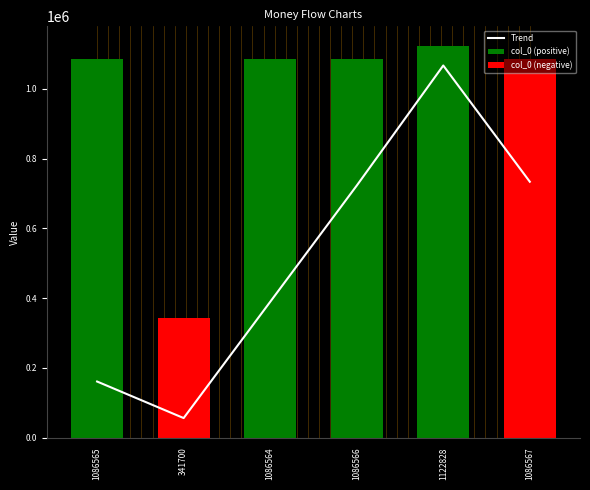

The value at 1086567 is 1727143. True or false?

False